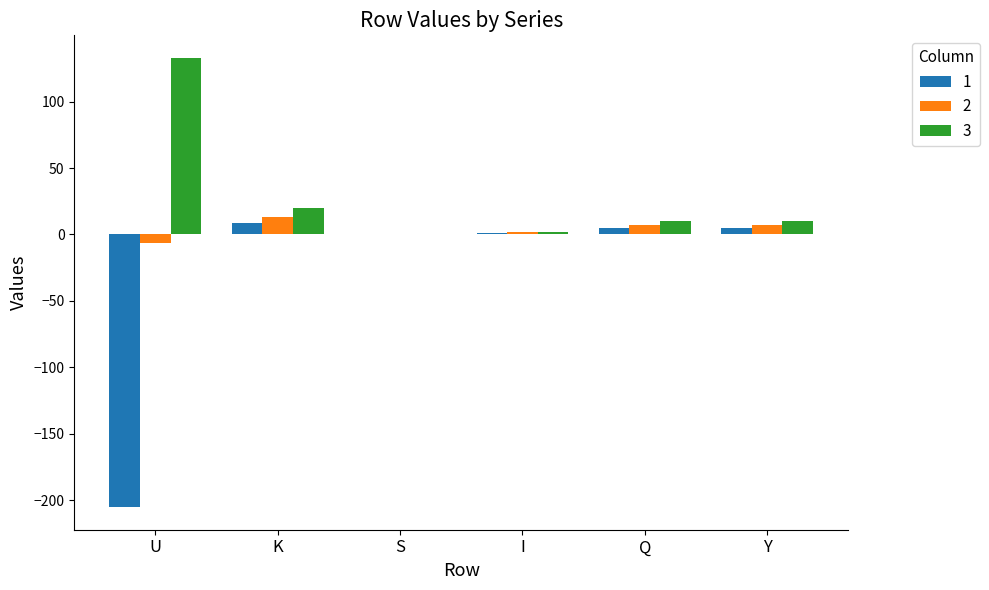

What is the maximum value shown in the chart?

133.1